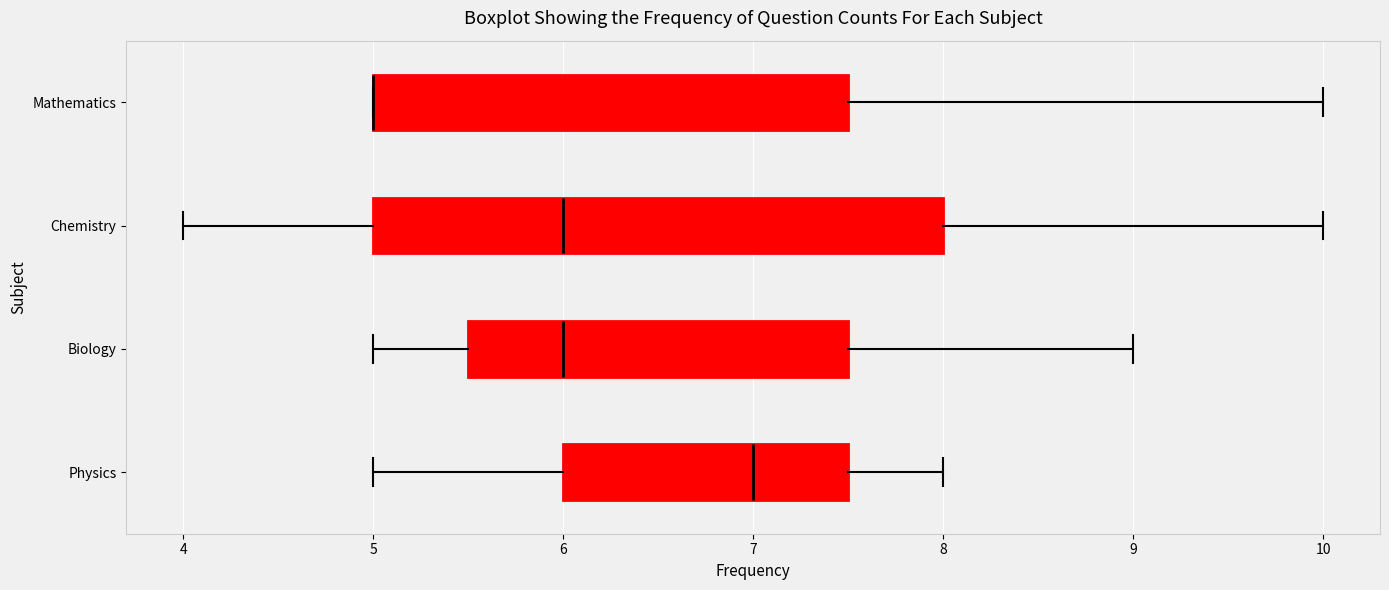

Where does the left whisker of the box for Chemistry end on the x-axis? The values are not printed on the chart, so give them approximately, as read against the axis.

4.0